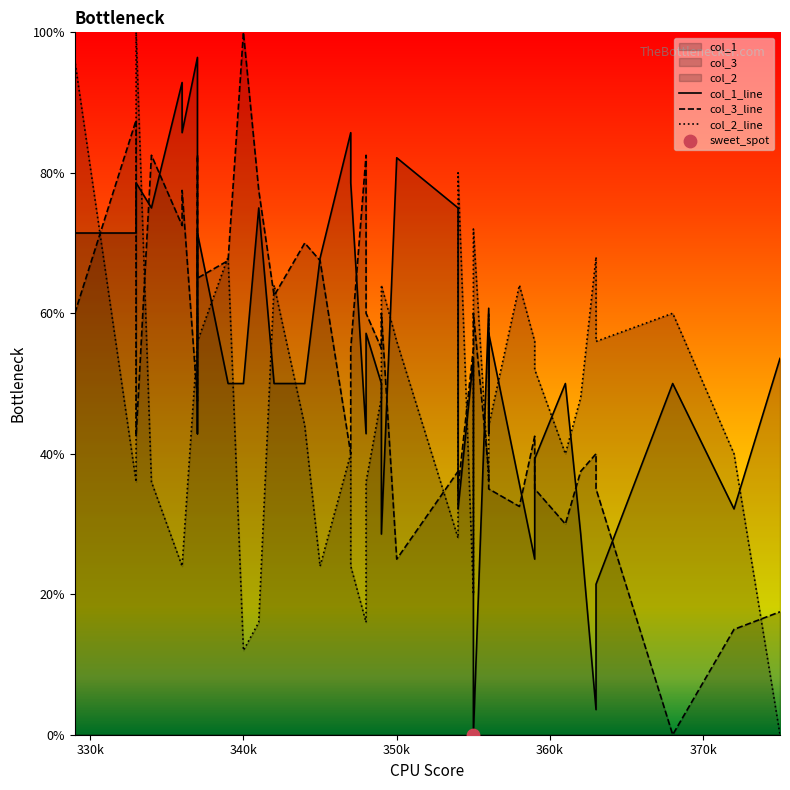

Which series has the largest Y range (max minus min)?

col_1_line